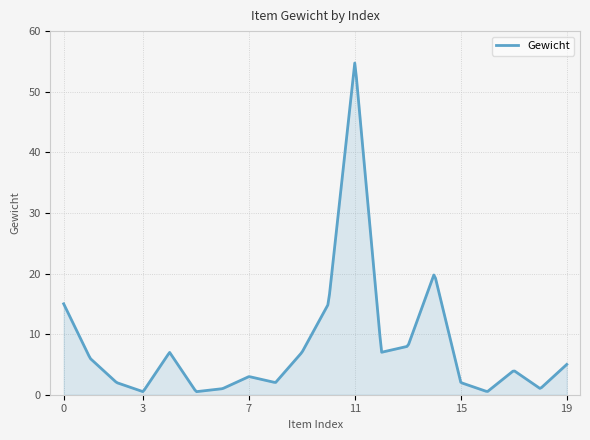

What is the difference between the maximum and minimum values?

54.2